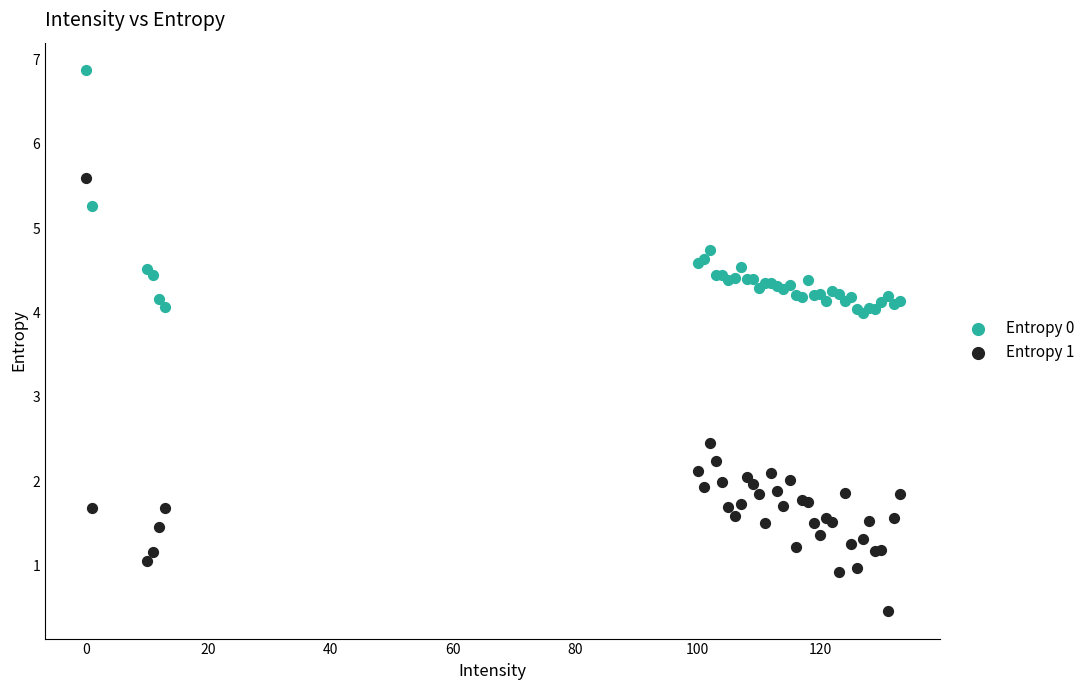

Which series reaches the maximum Y coordinate?

Entropy 0